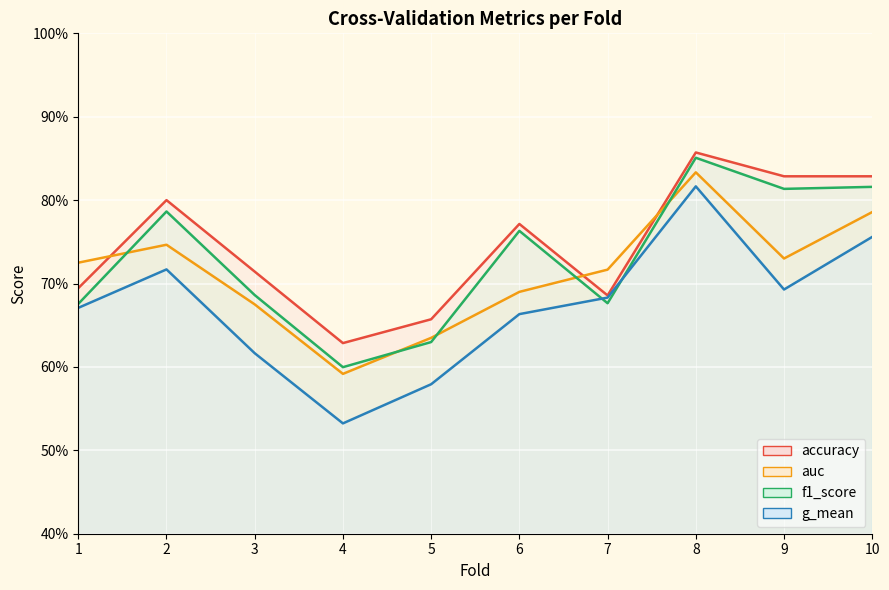

At which label does auc reach its peak?

8